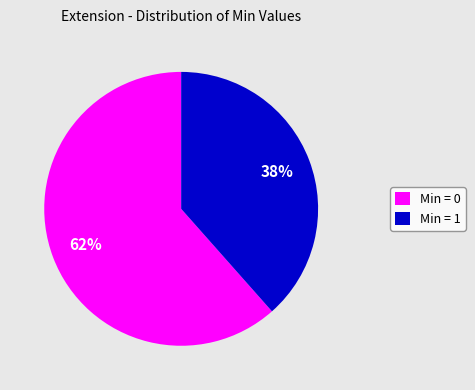

Rank the categories by value from highest to lowest.

Min = 0, Min = 1